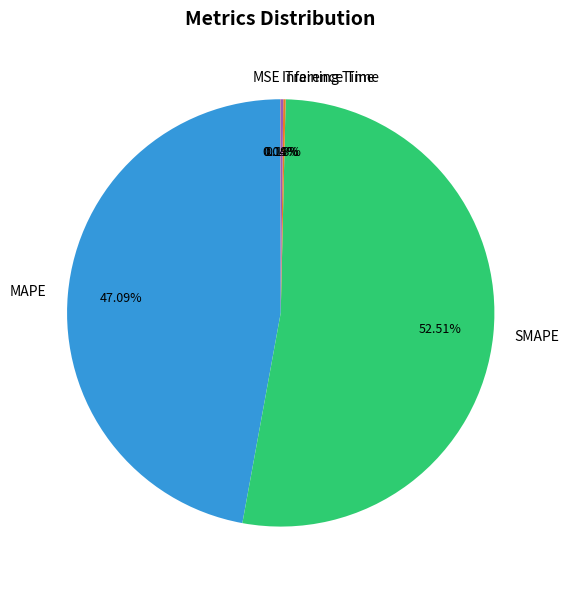

To the nearest percent, what is the difference between the largest and smallest slice percentages?

52%